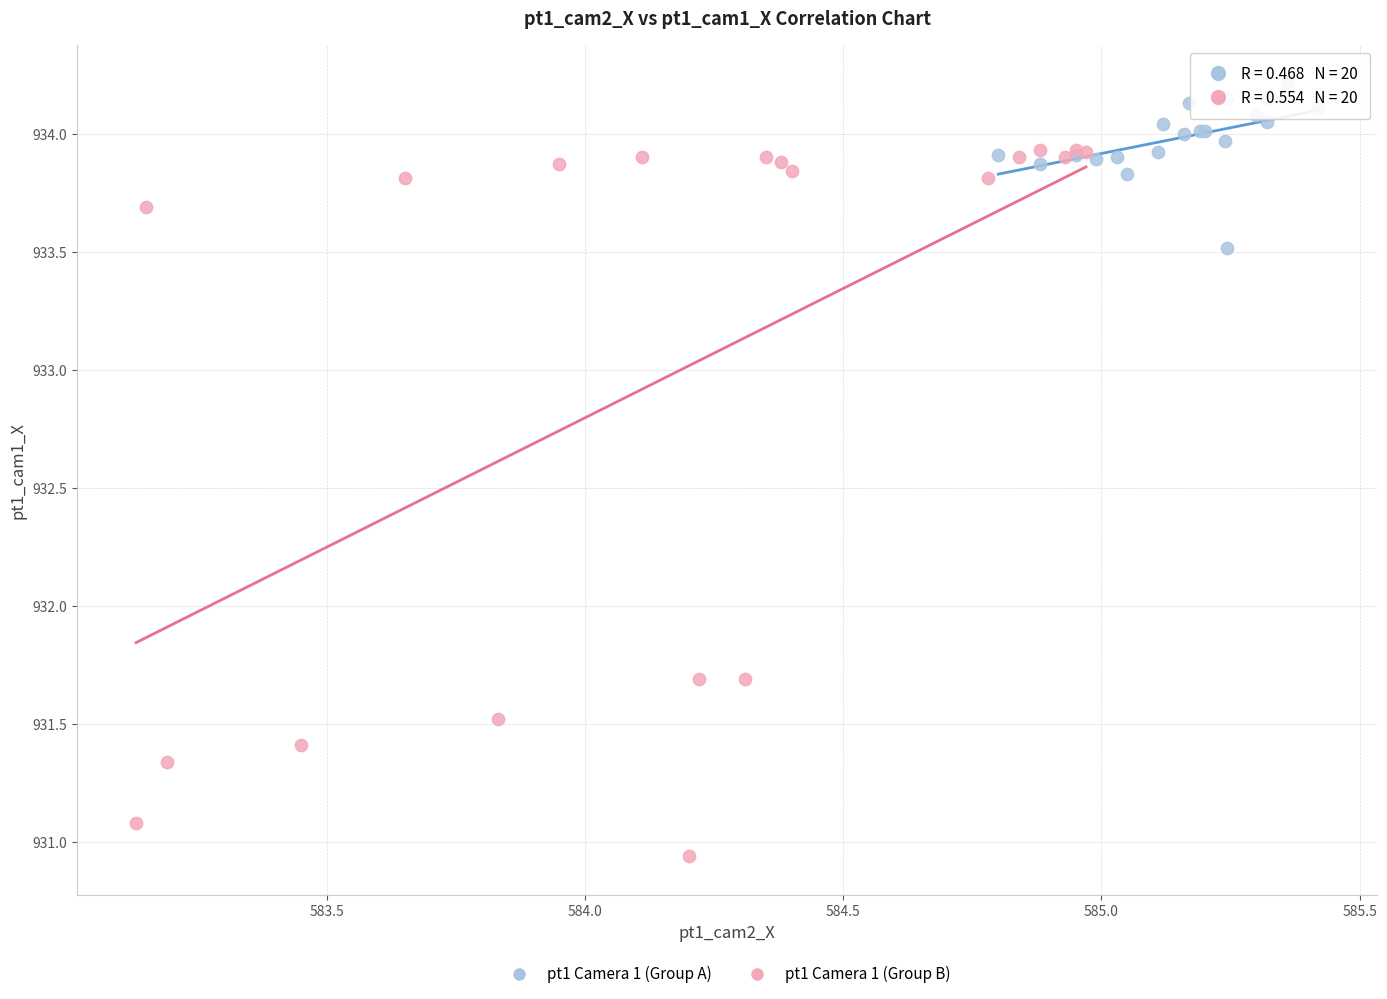

Which series contains the lowest Y value?

pt1 Camera 1 (Group B)